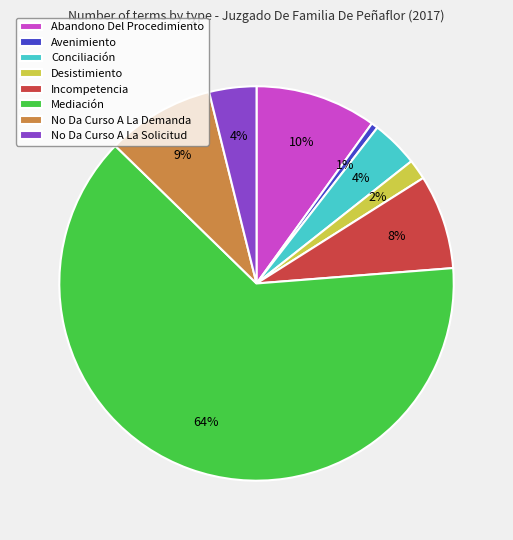

Which slice represents more than half of the pie?

Mediación